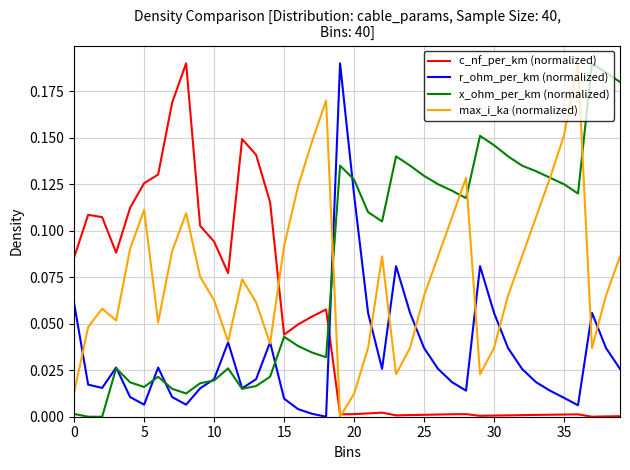

Between 15 and 30, which series saw the biggest shift?

x_ohm_per_km (normalized)